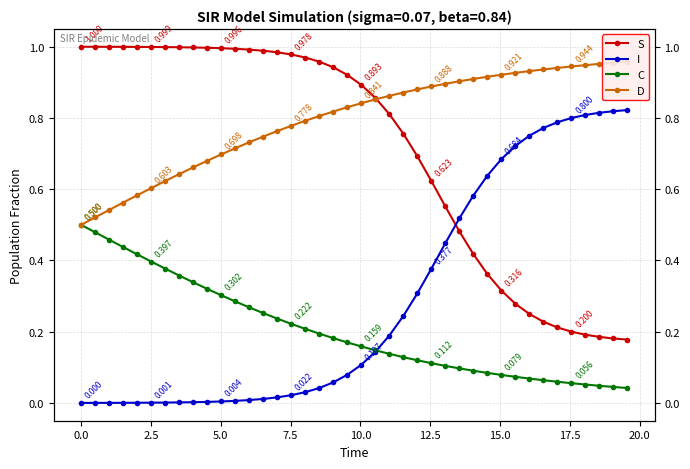

True or false: S and C intersect in this chart.

False